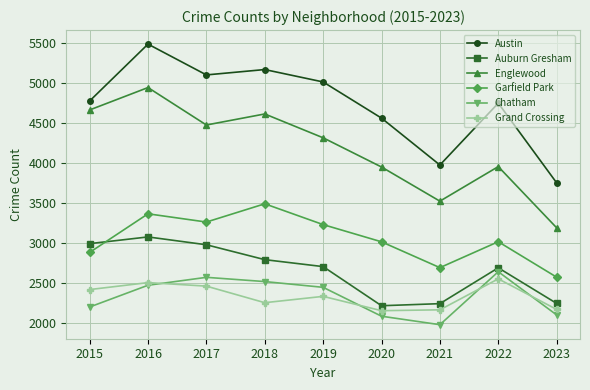

Where is the first local minimum for Garfield Park?

2017